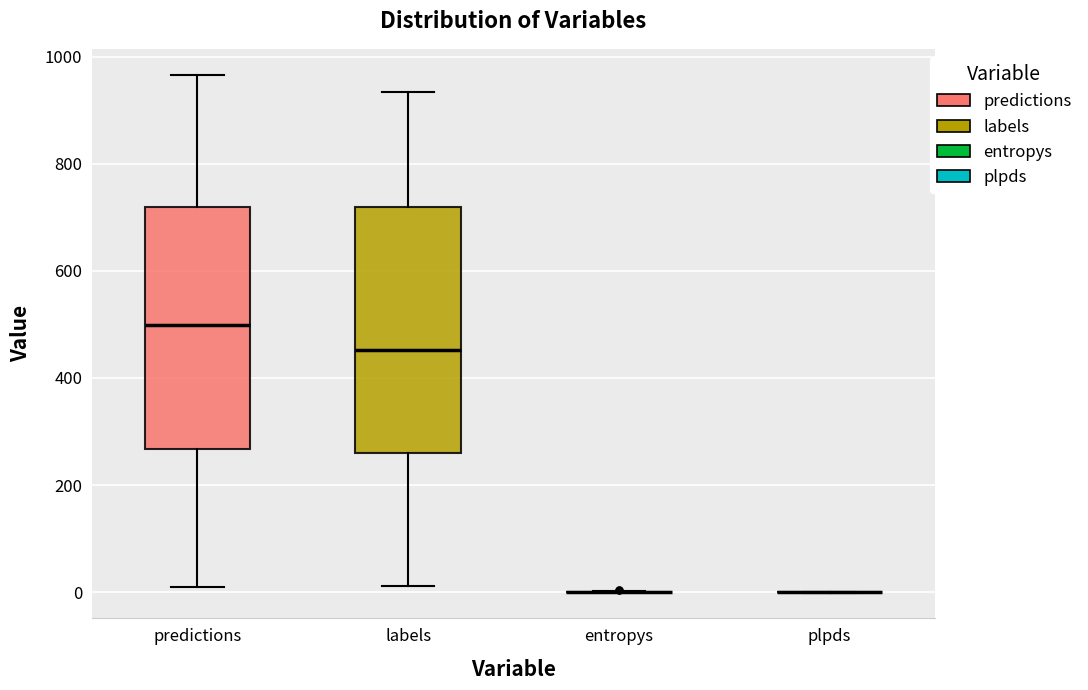

Reading left to right, read every box against the y-axis: the position of its median line, the range the box covers, and the ends of its whiskers. The values are not printed on the chart, so give them approximately, as read against the axis.

predictions: median 500, box 260 to 720, whiskers 20 to 960
labels: median 460, box 260 to 720, whiskers 20 to 940
entropys: box collapsed to a line at 0, whiskers 0 to 0
plpds: box collapsed to a line at 0, whiskers 0 to 0